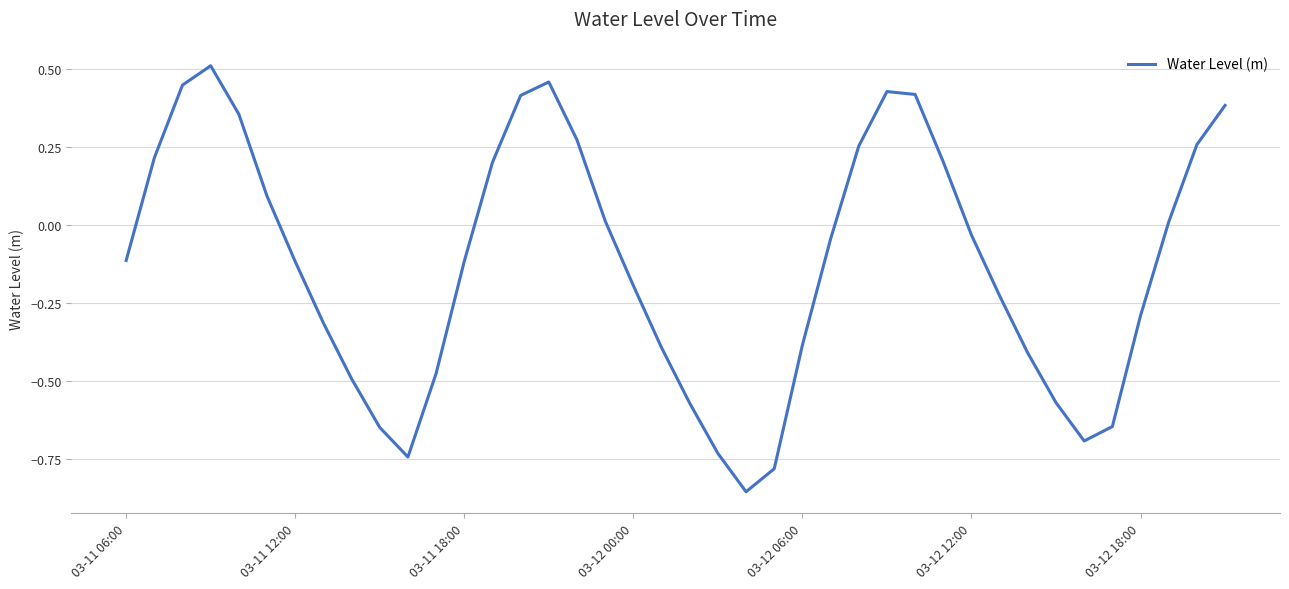

How many interior local peaks (higher than both neighbors) does the data have?

3